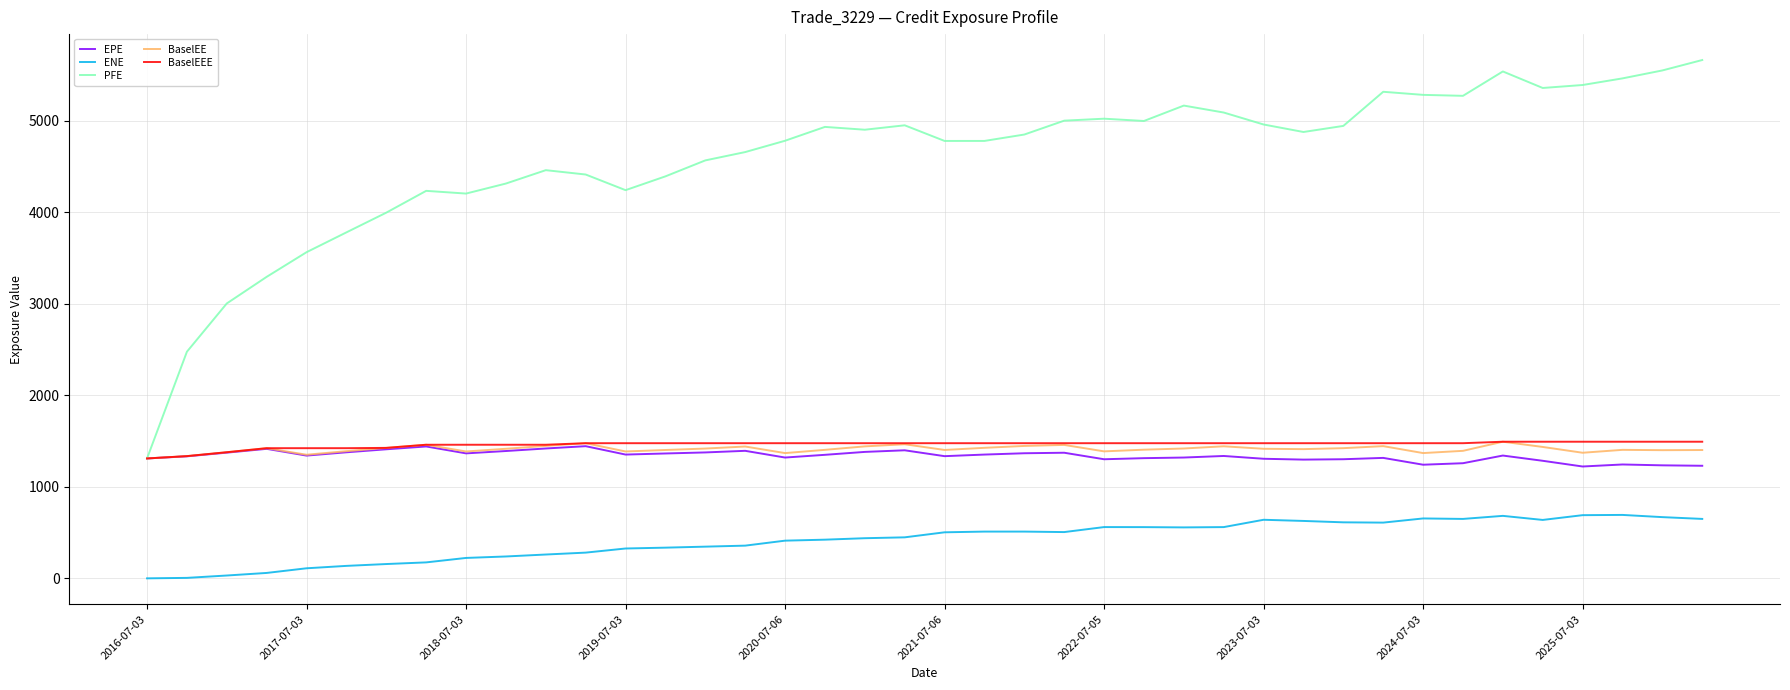

Which series has the widest spread of values?

PFE